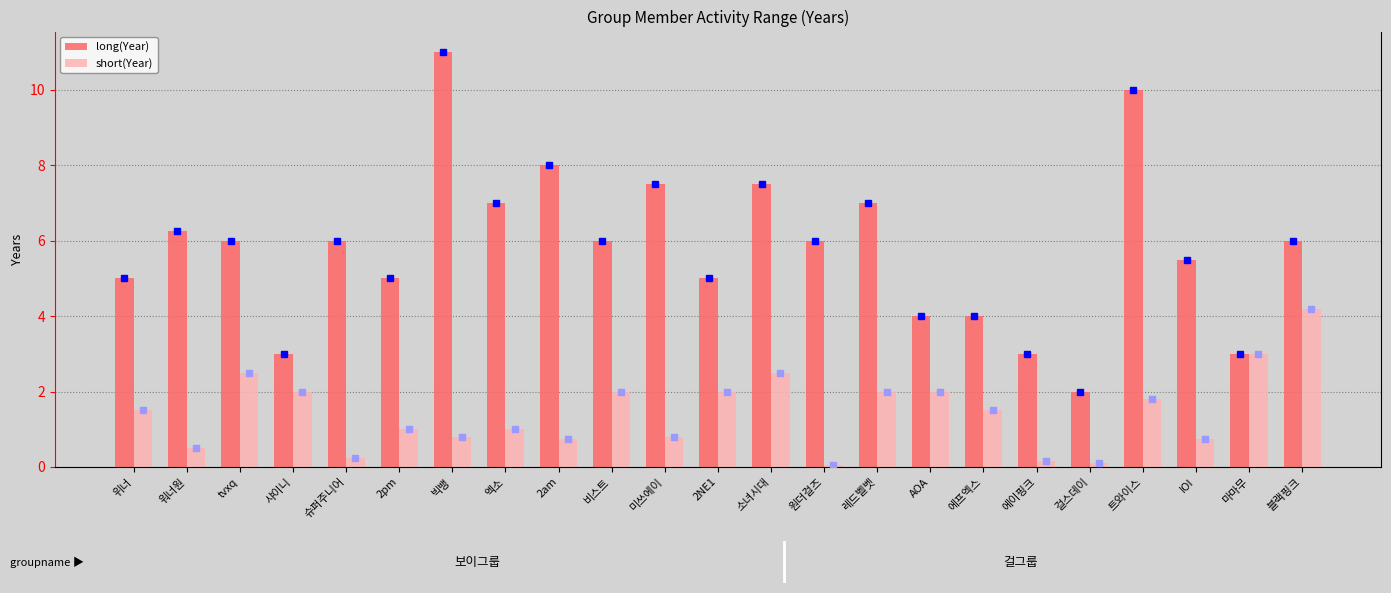

How many groups of bars are there?

23